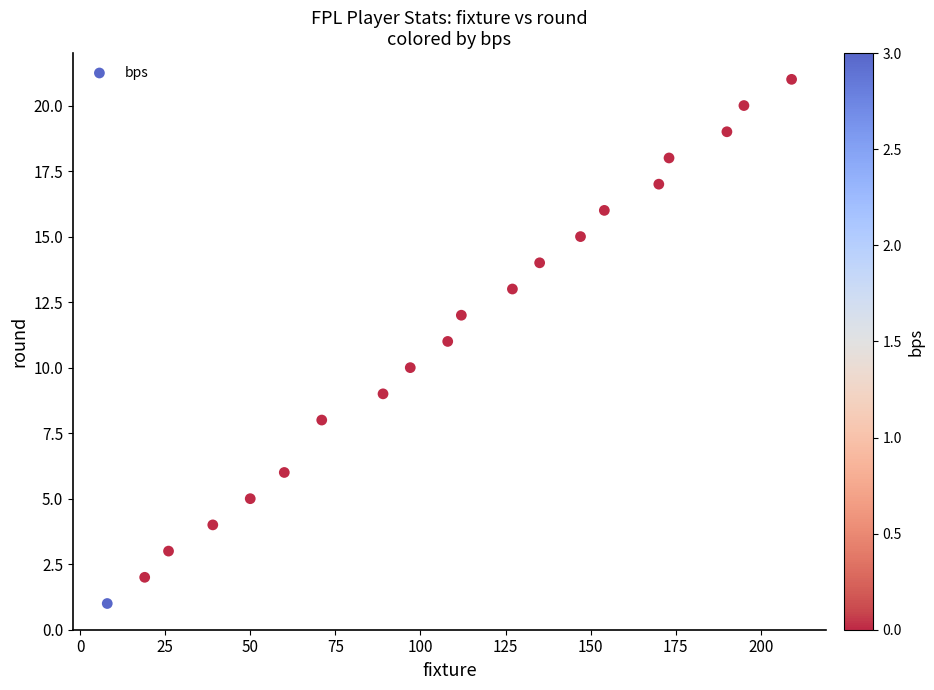

What is the range of X values (max minus min)?

201